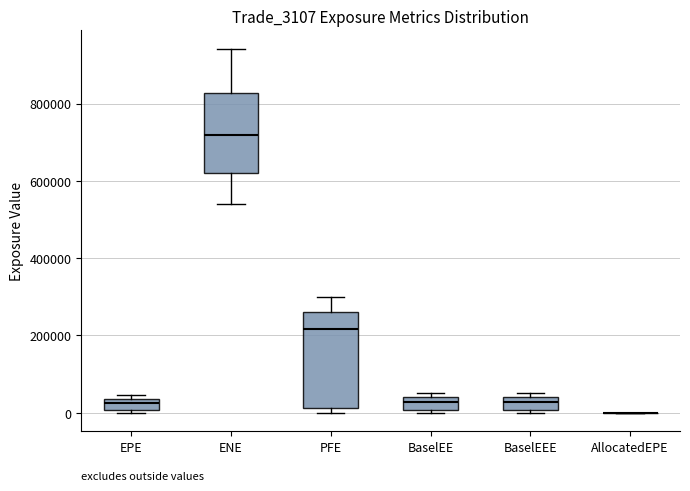

Which box is the tallest, from its lower edge to its upper edge?

PFE